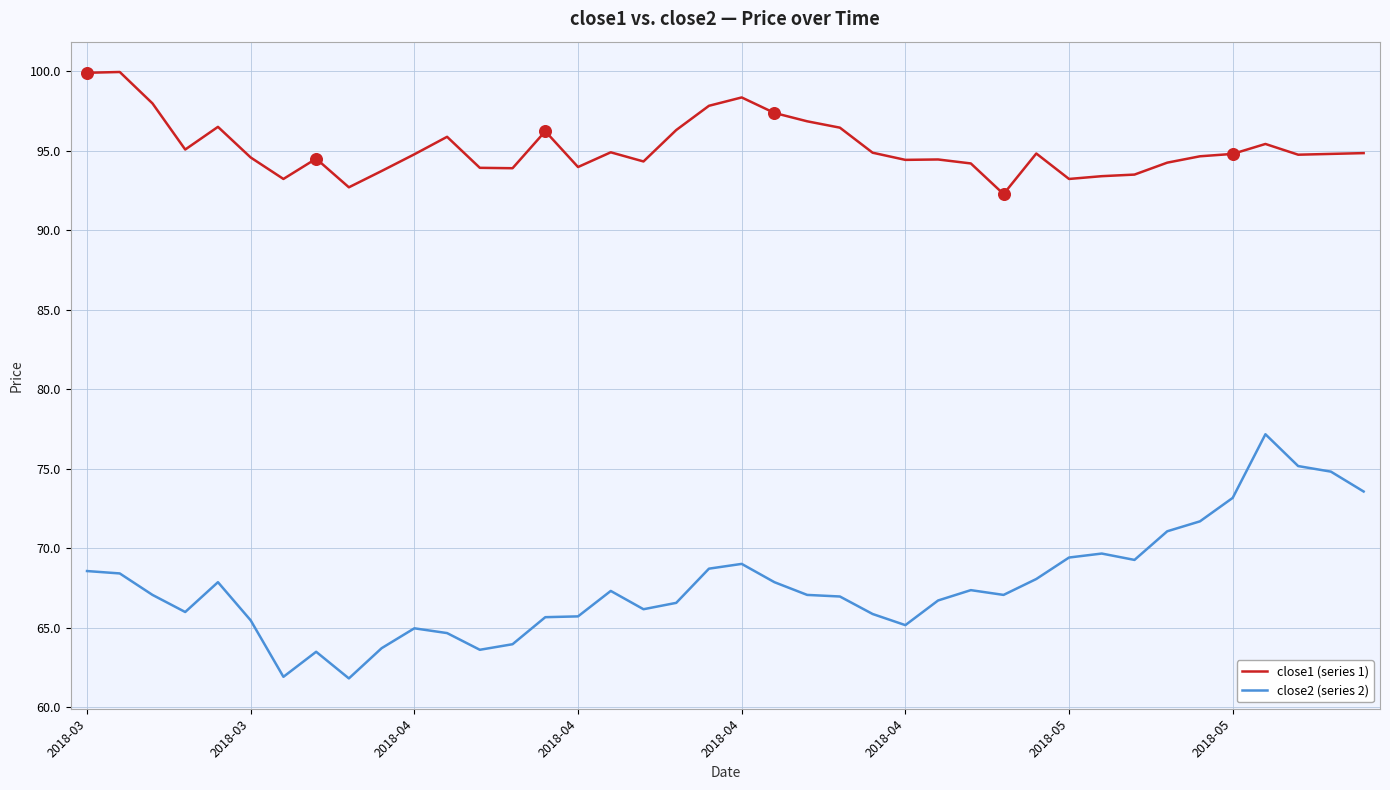

Which series has the largest total across all categories?

close1 (series 1)